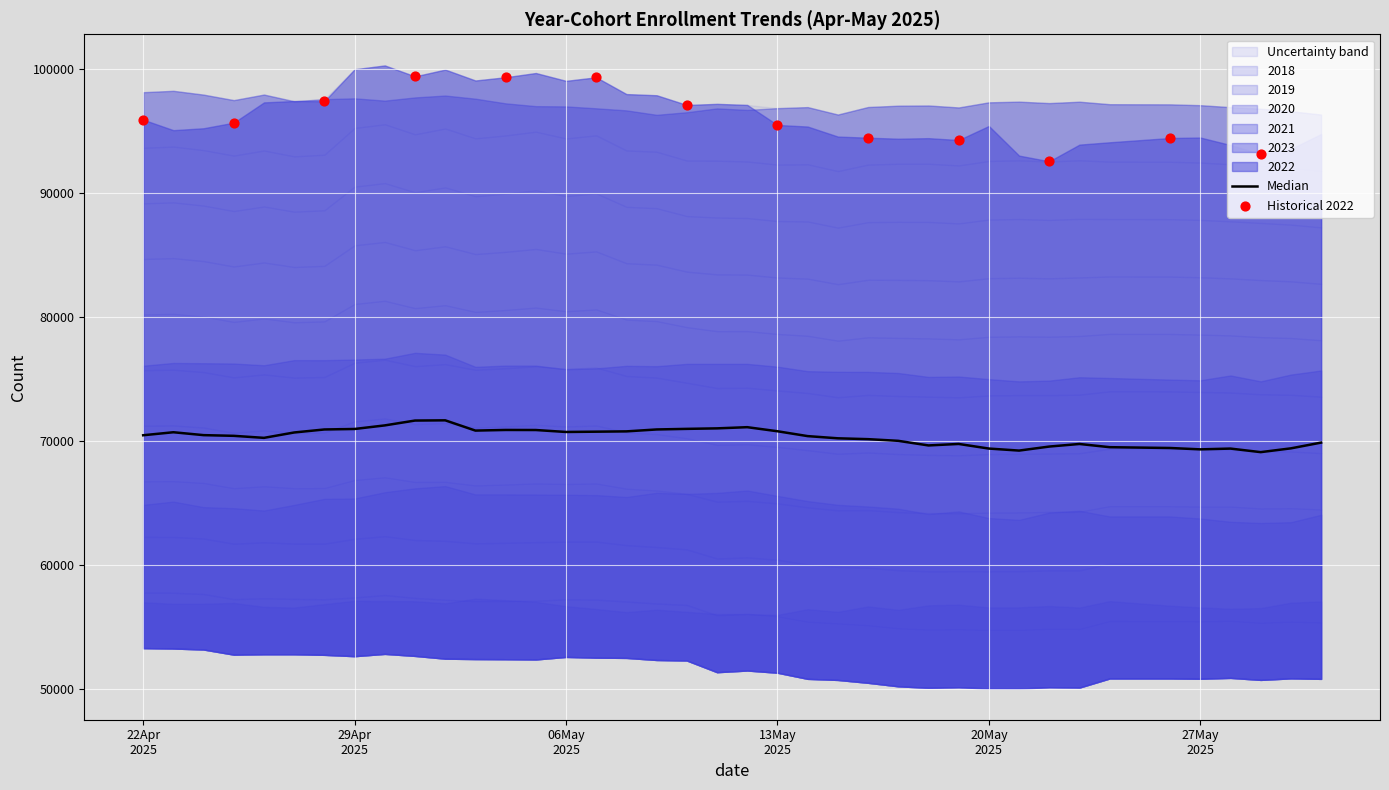

Is the value of 2019 at 09MAY2025 greater than the value of 2022 at 01MAY2025?

No